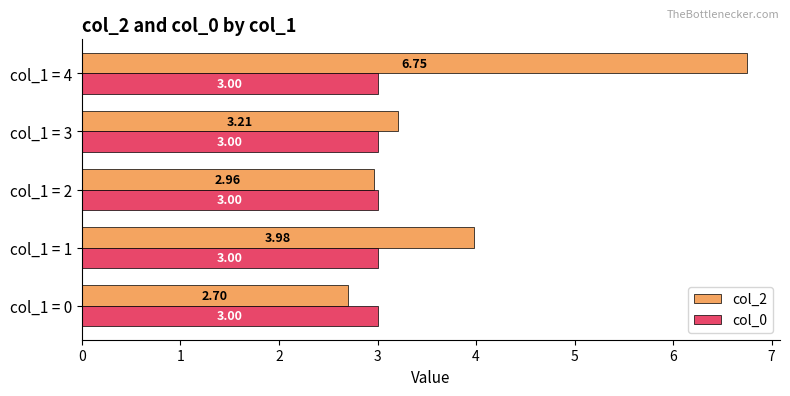

Rank the series by their average value, from highest to lowest.

col_2, col_0